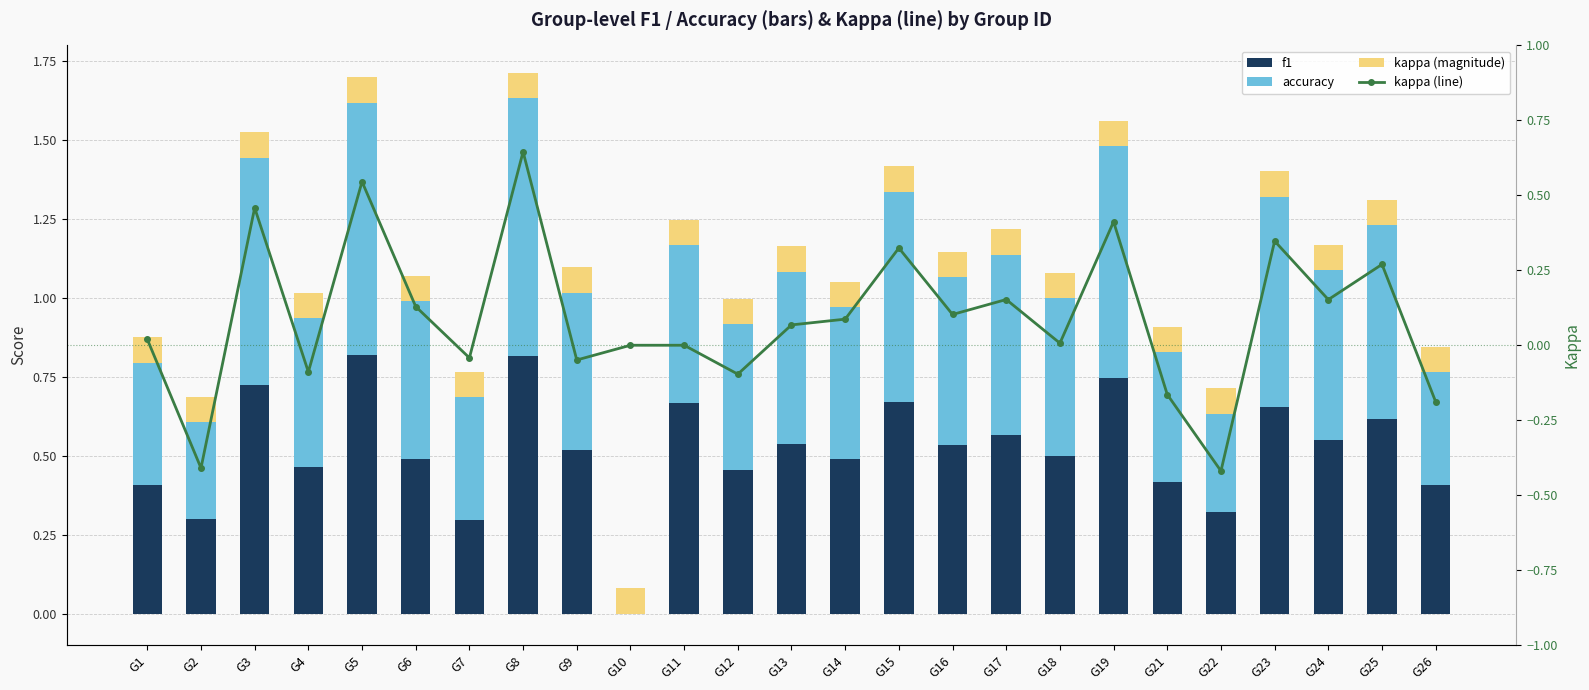

What are all the series names shown in the legend?

f1, accuracy, kappa (magnitude), kappa (line)